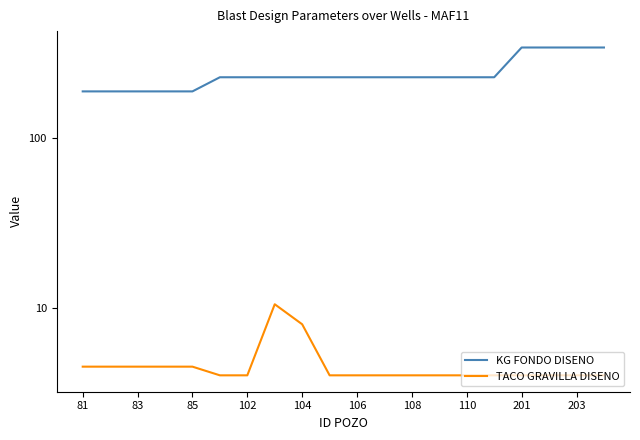

What is the total value across all series at 11?

233.0